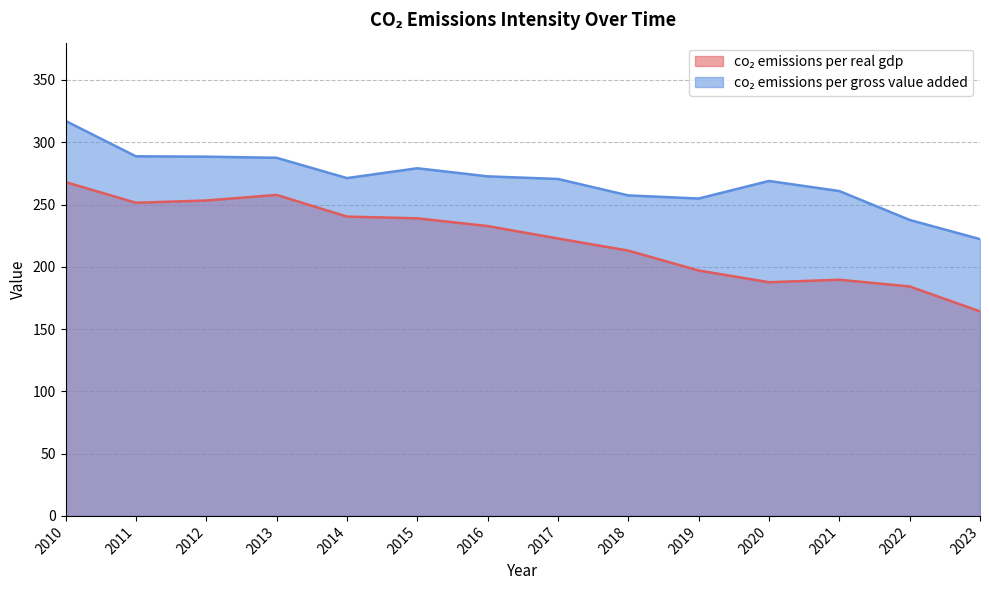

At which category is the sum across all series the highest?

2010